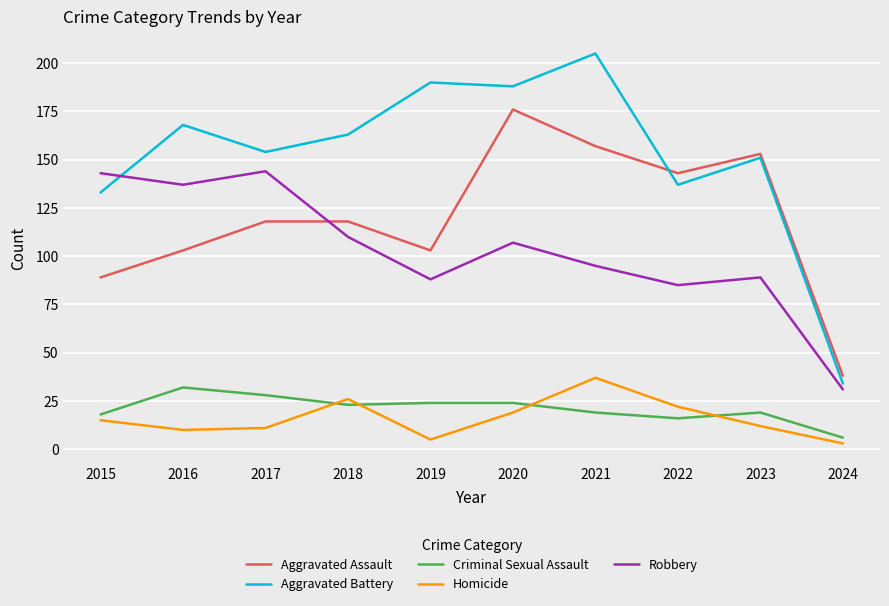

What is the highest value of the Aggravated Battery series?

205